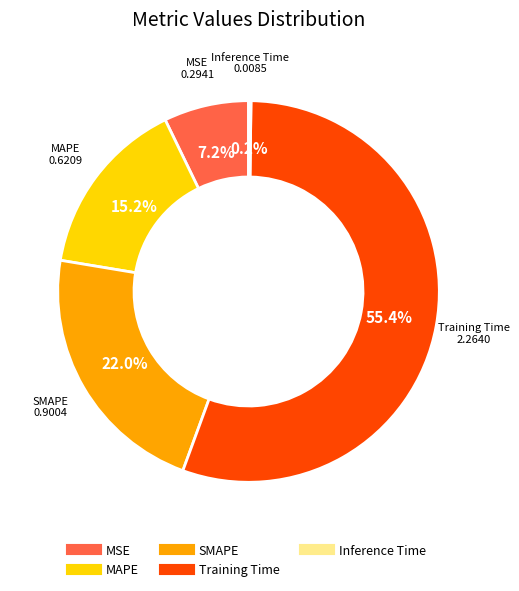

What is the majority slice?

Training Time